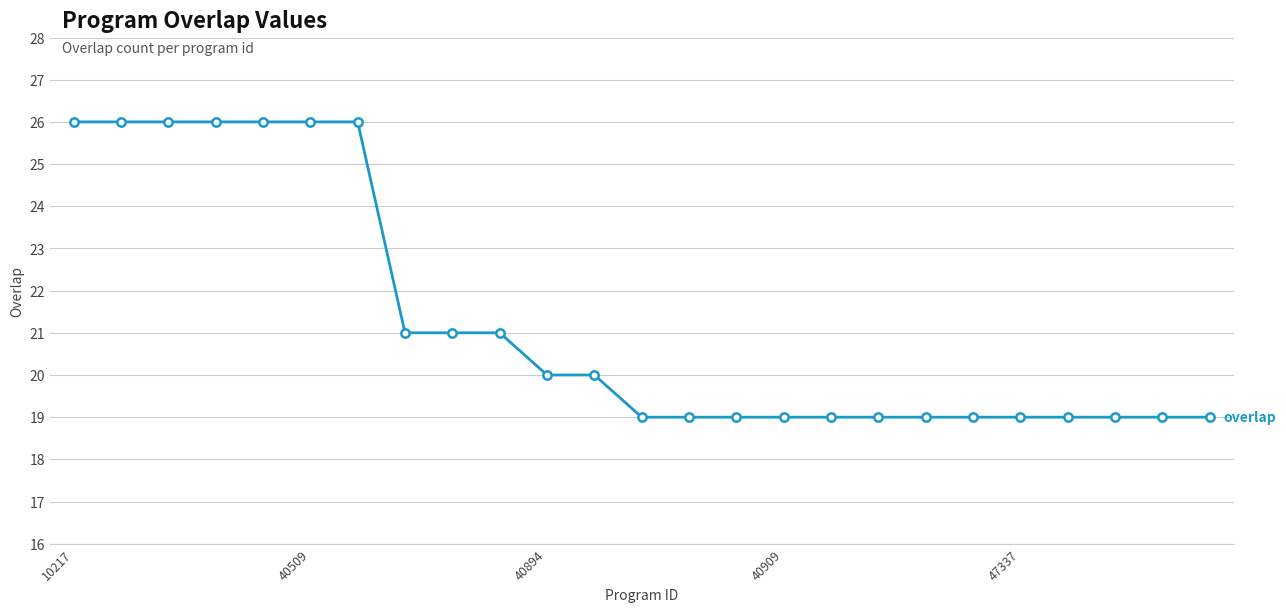

What is the value of the 5th point from the left?

26